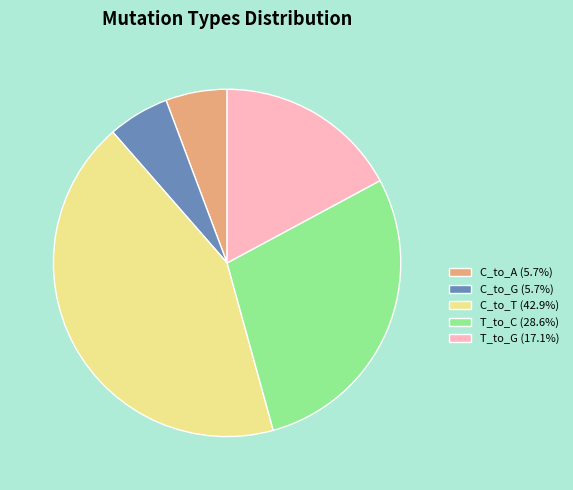

Does C_to_A (5.7%) represent more than half of the total?

No